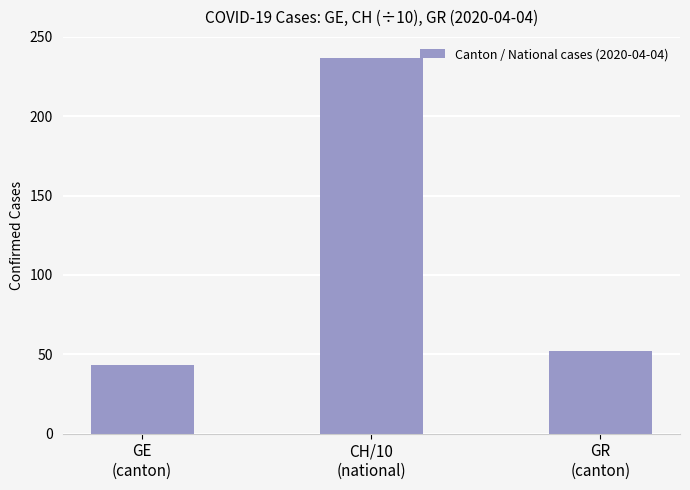

What is the difference between the maximum and second lowest values?

185